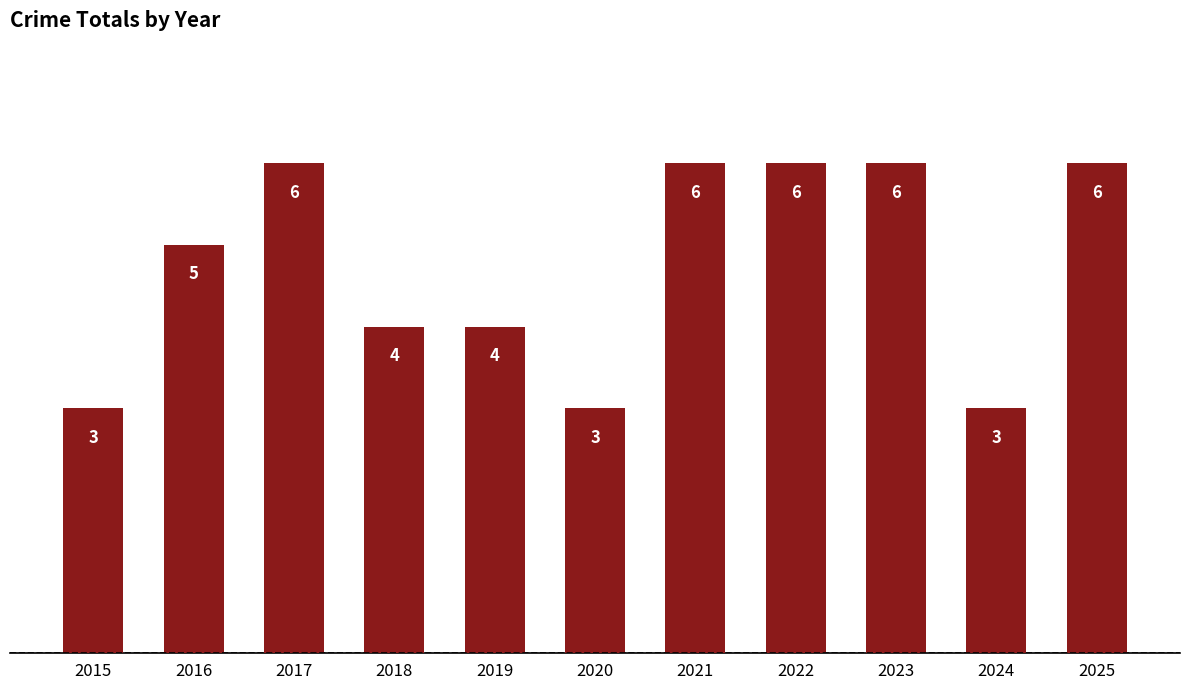

What is the maximum value shown in the chart?

6